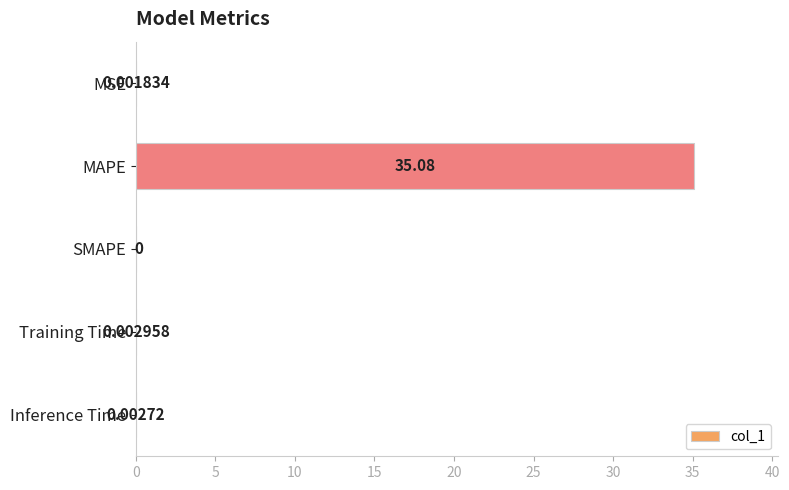

Between SMAPE and Inference Time, which is larger?

Inference Time